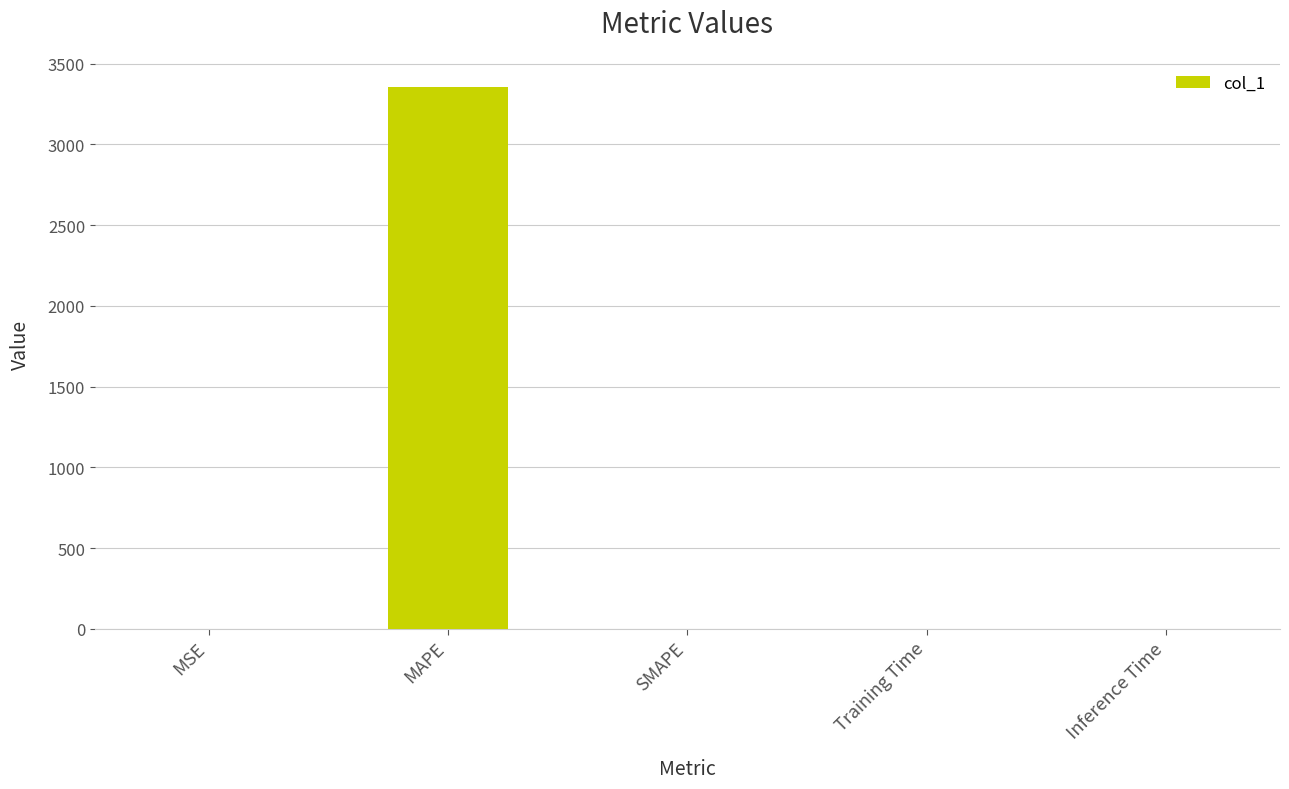

What is the sum of all values?

3357.0